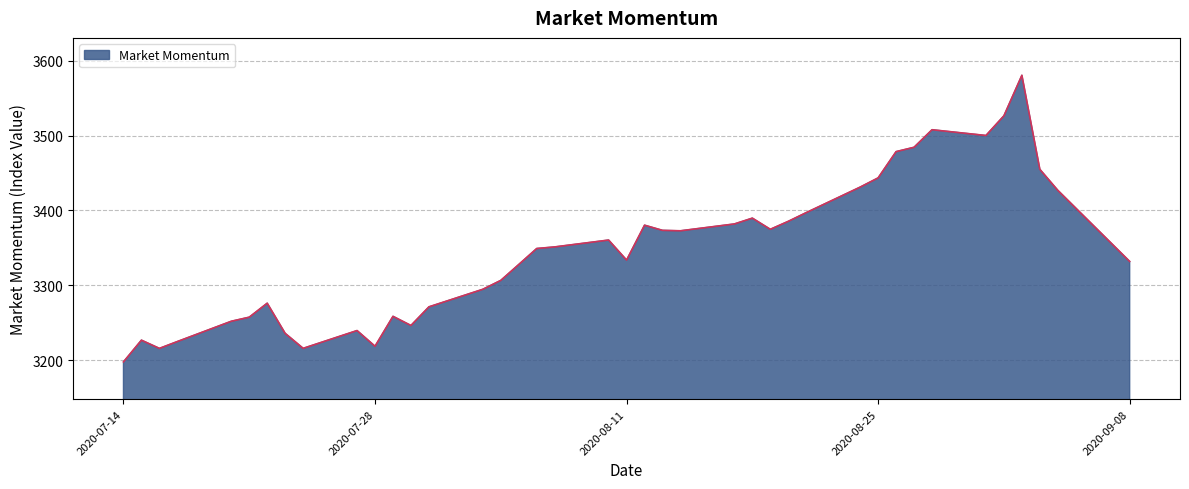

What is the difference between the maximum and second lowest values?

365.3